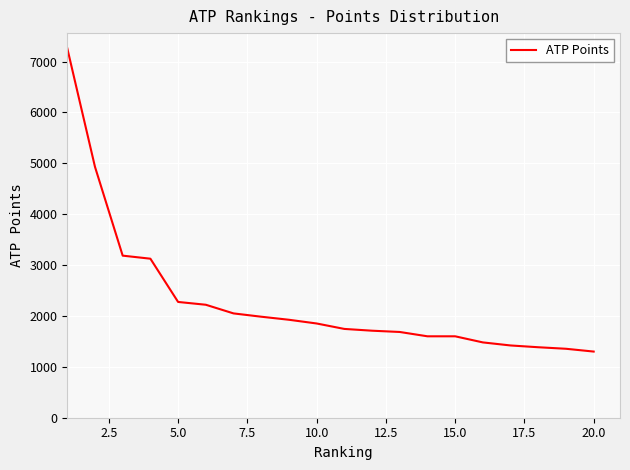

What is the minimum value shown in the chart?

1300